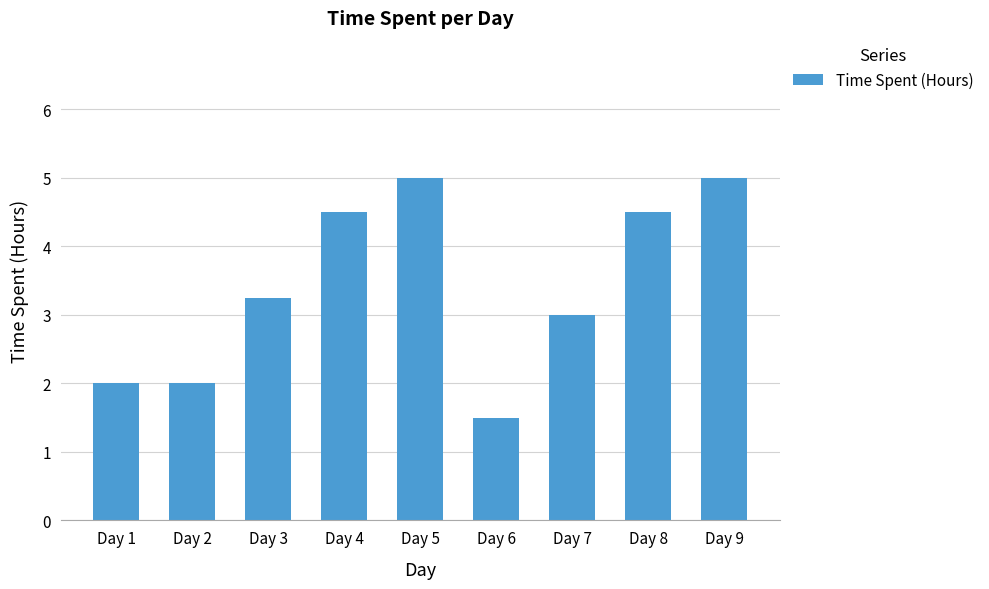

What is the ratio of the value at Day 9 to the value at Day 3?

1.5